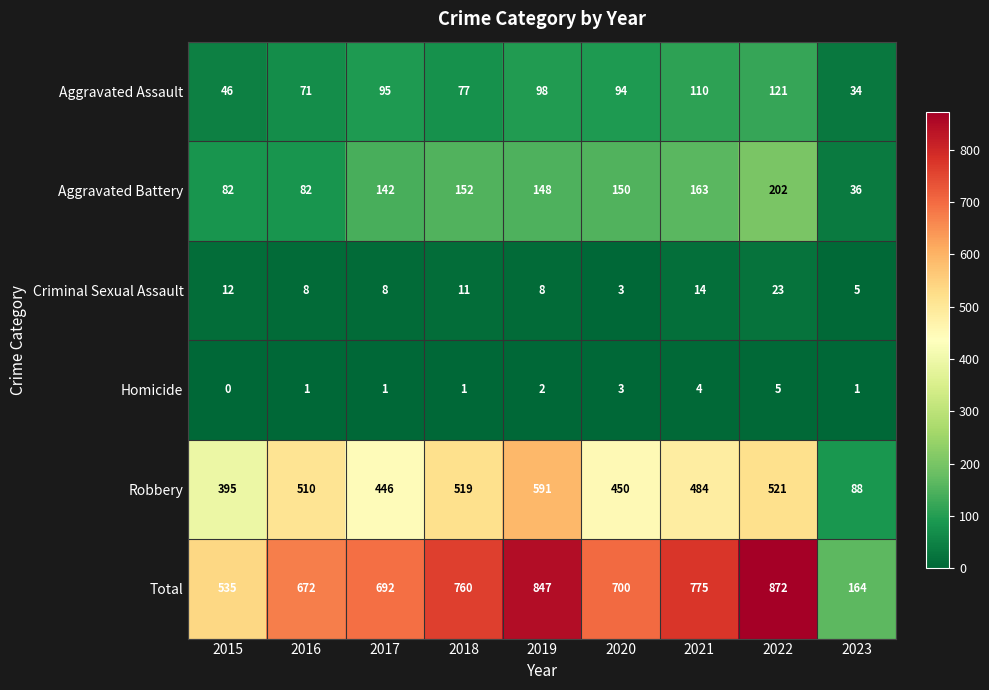

List the series in order of their peak value, lowest first.

Homicide, Criminal Sexual Assault, Aggravated Assault, Aggravated Battery, Robbery, Total